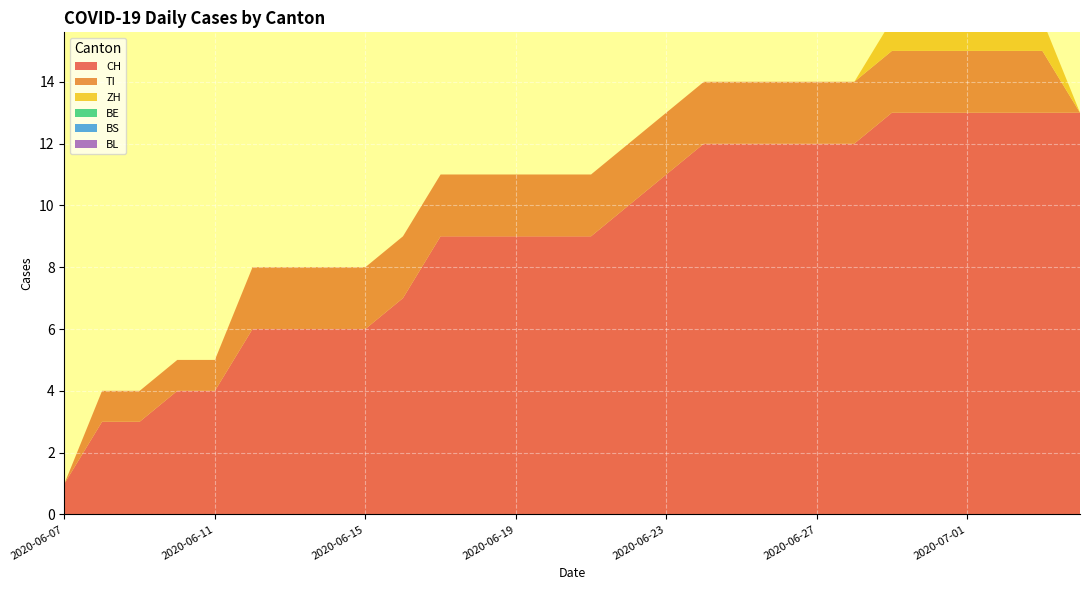

Reading right to left, what are all the values shown in this chart?

CH: 13	13	13	13	13	13	12	12	12	12	12	11	10	9	9	9	9	9	7	6	6	6	6	4	4	3	3	1
TI: 0	2	2	2	2	2	2	2	2	2	2	2	2	2	2	2	2	2	2	2	2	2	2	1	1	1	1	0
ZH: 0	1	1	1	1	1	0	0	0	0	0	0	0	0	0	0	0	0	0	0	0	0	0	0	0	0	0	0
BE: 0	0	0	0	0	0	0	0	0	0	0	0	0	0	0	0	0	0	0	0	0	0	0	0	0	0	0	0
BS: 0	0	0	0	0	0	0	0	0	0	0	0	0	0	0	0	0	0	0	0	0	0	0	0	0	0	0	0
BL: 0	0	0	0	0	0	0	0	0	0	0	0	0	0	0	0	0	0	0	0	0	0	0	0	0	0	0	0